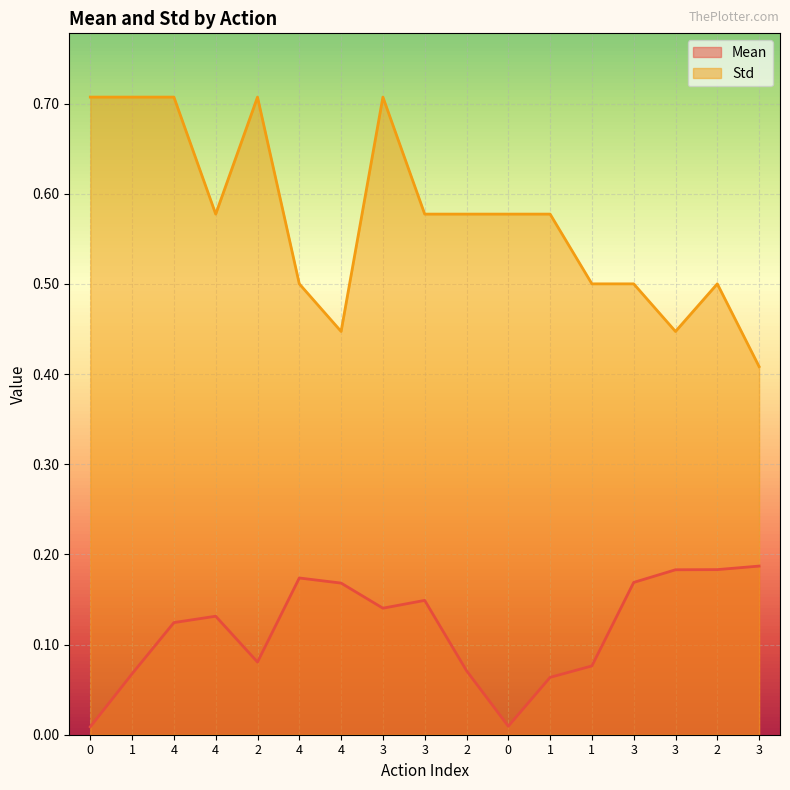

Is the value of Std at 4 greater than the value of Mean at 1?

Yes